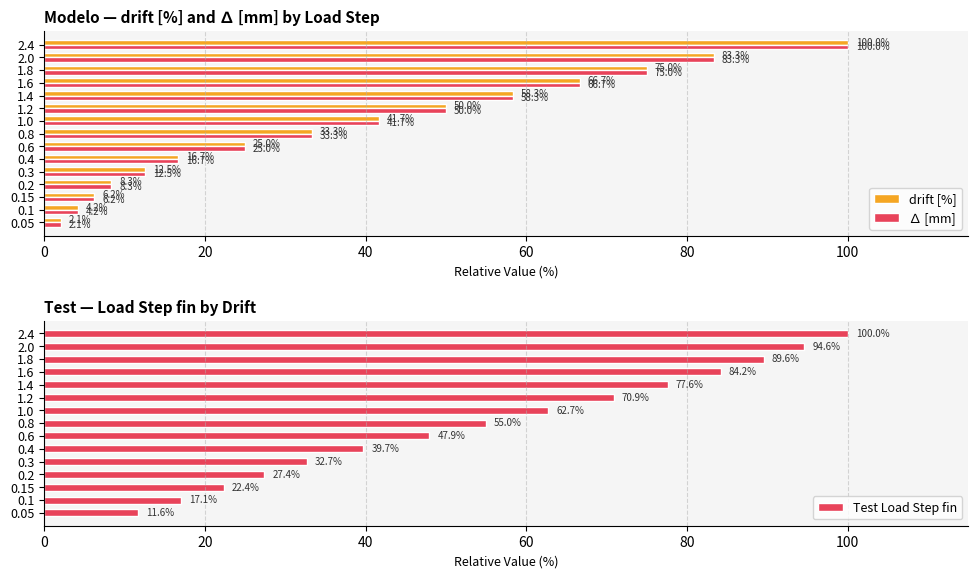

What value does the drift [%] series have at 0.6?

25.0